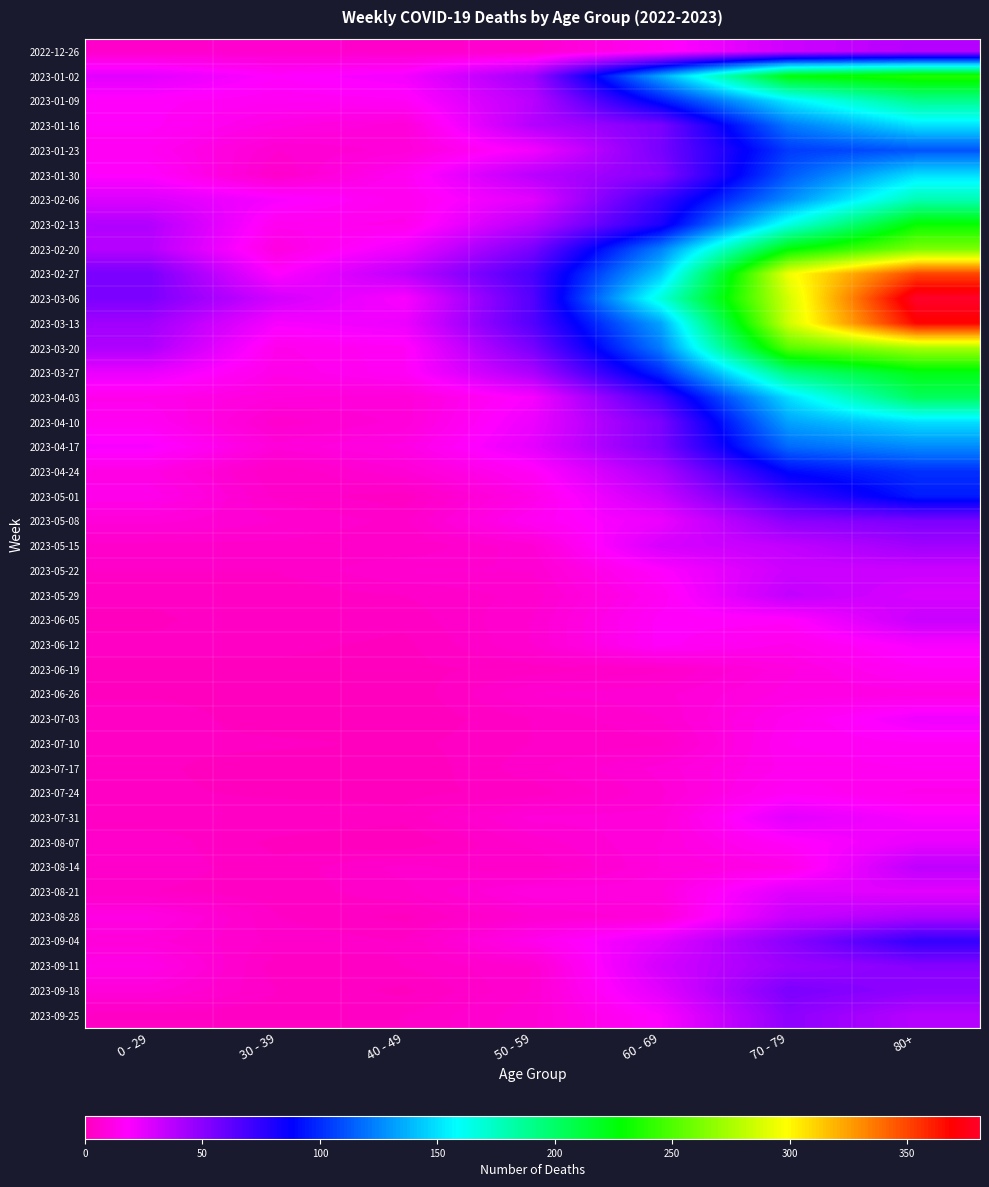

Rank the series at 60 - 69 from highest to lowest value.

2023-03-06, 2023-02-27, 2023-01-02, 2023-03-13, 2023-02-20, 2023-03-20, 2023-03-27, 2023-01-09, 2023-02-13, 2023-02-06, 2023-04-03, 2023-01-23, 2023-01-16, 2023-04-10, 2023-04-17, 2023-01-30, 2023-04-24, 2023-05-01, 2023-09-11, 2023-05-15, 2023-09-04, 2023-09-18, 2023-05-08, 2023-09-25, 2023-05-22, 2023-06-05, 2023-06-12, 2022-12-26, 2023-05-29, 2023-08-21, 2023-08-07, 2023-08-14, 2023-07-17, 2023-07-31, 2023-08-28, 2023-06-26, 2023-07-24, 2023-07-03, 2023-06-19, 2023-07-10